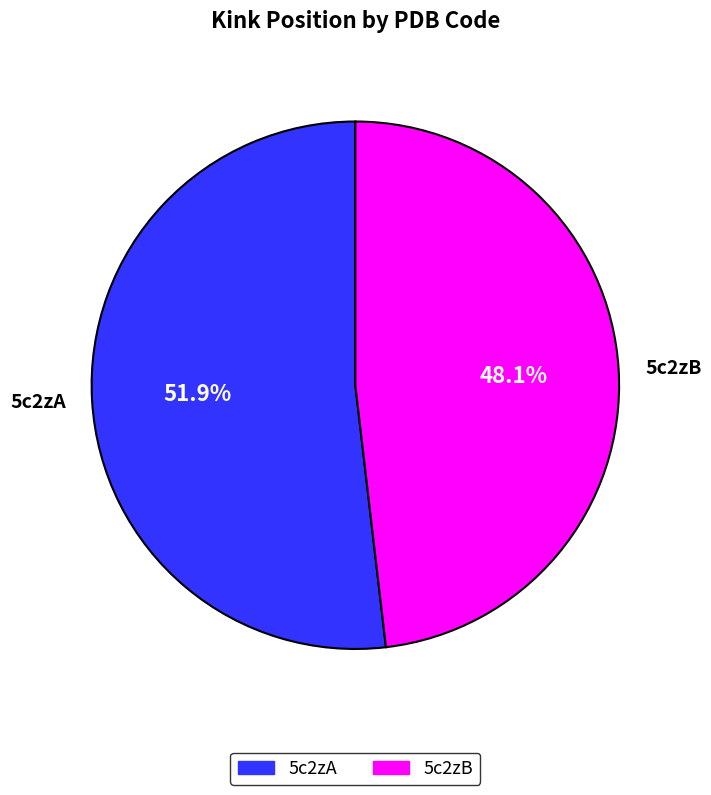

Which has a higher value, 5c2zB or 5c2zA?

5c2zA